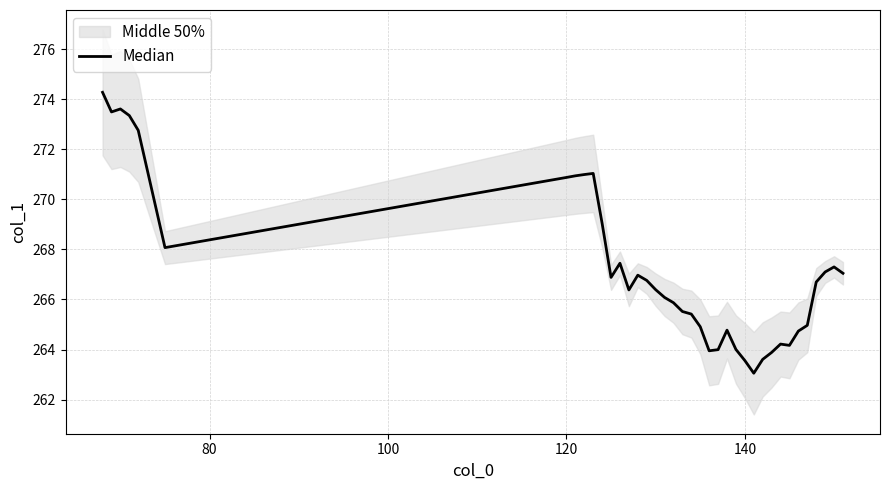

The value at 35 is 392.7. True or false?

False